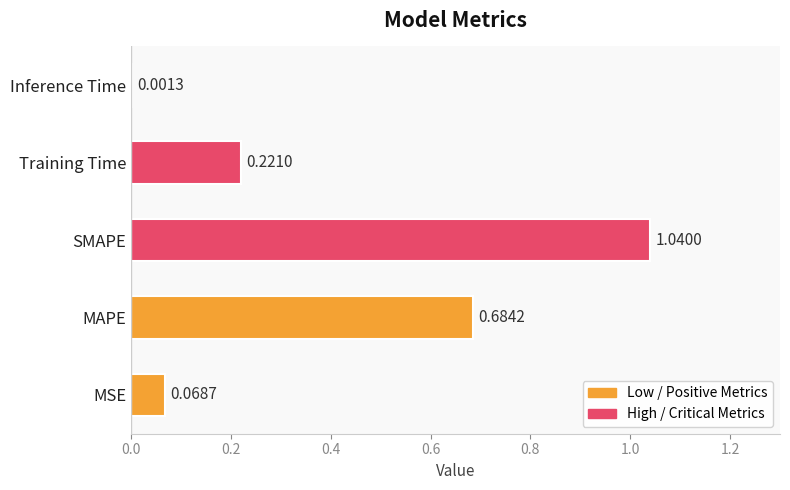

Which has a higher value, MAPE or MSE?

MAPE